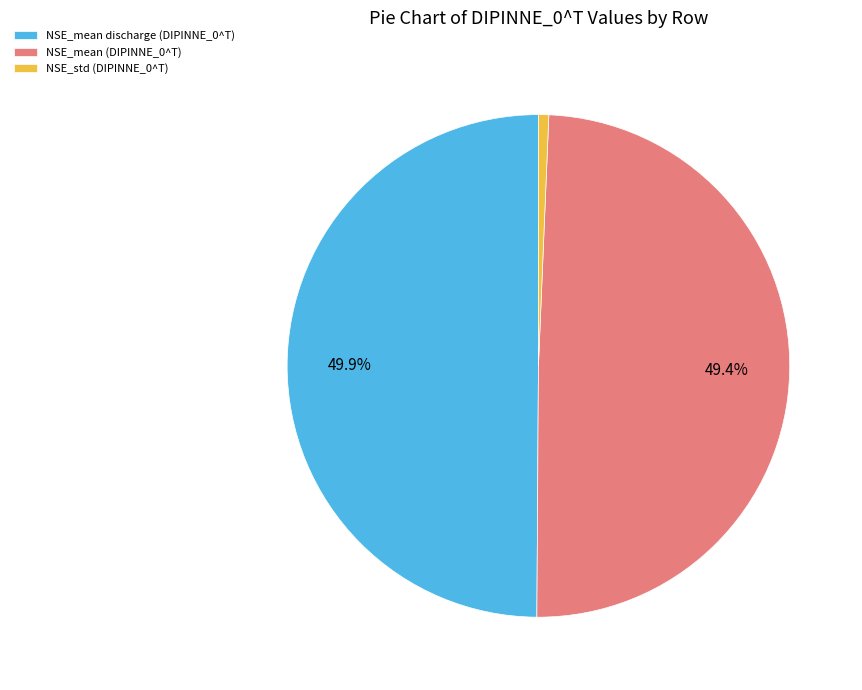

Do NSE_mean (DIPINNE_0^T) and NSE_mean discharge (DIPINNE_0^T) together represent more than half of the pie?

Yes